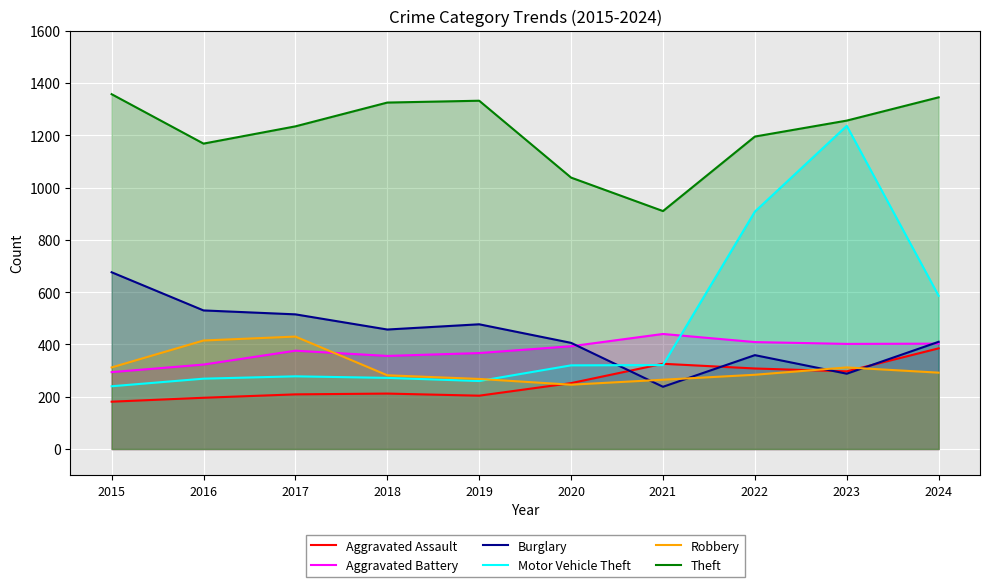

Which series has the largest range (max minus min)?

Motor Vehicle Theft